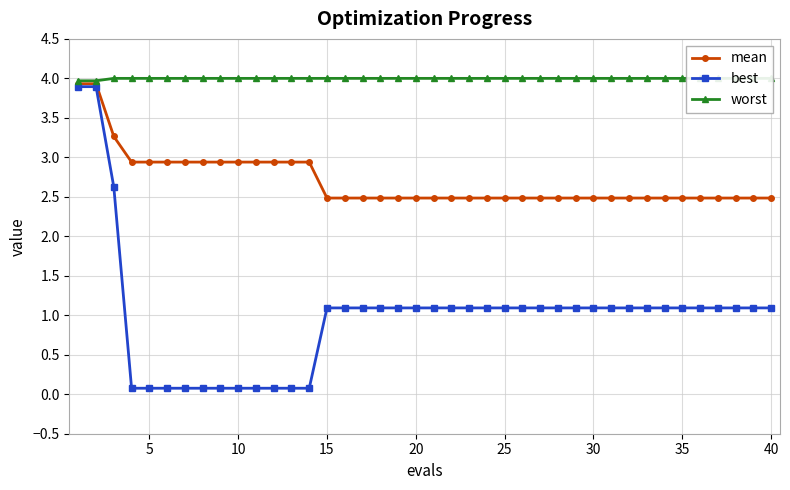

True or false: best and mean cross at least once.

False